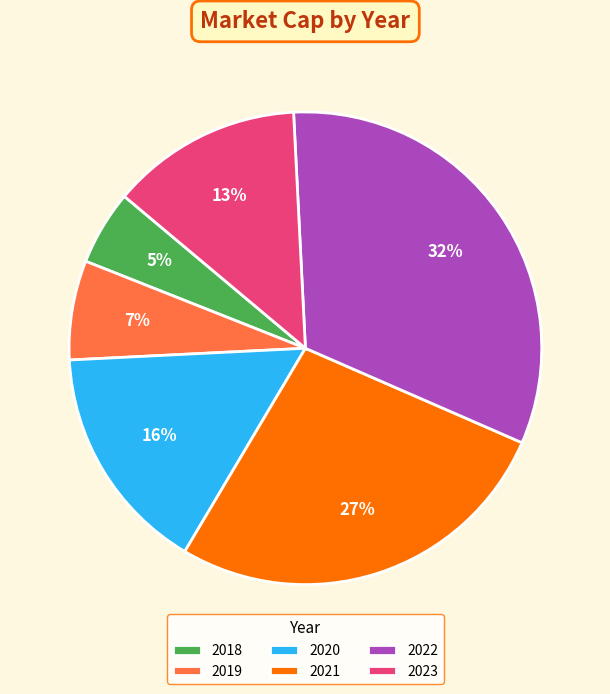

Is 2021 the majority of the pie?

No